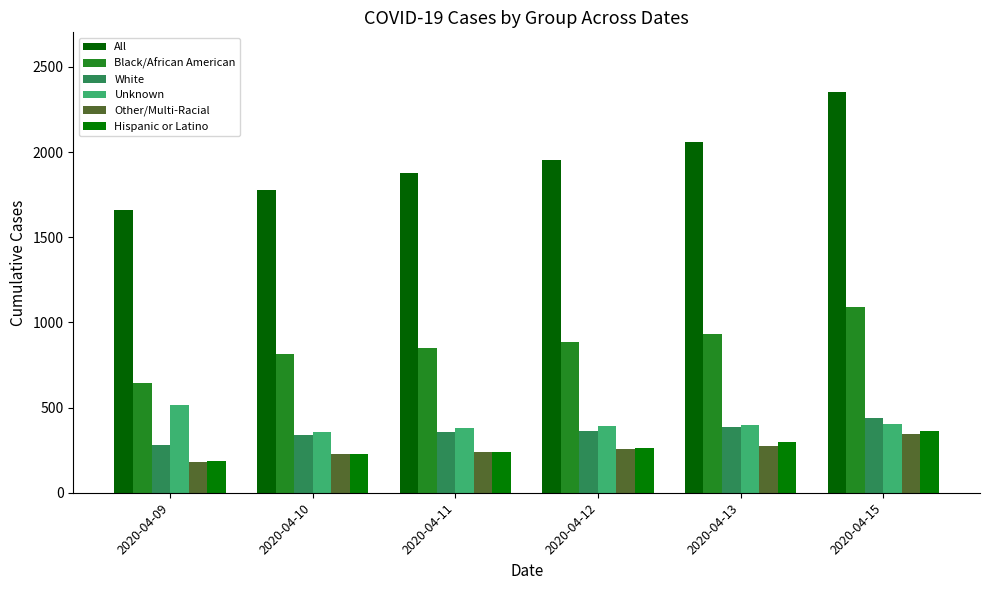

What is the average value of the Hispanic or Latino series?

263